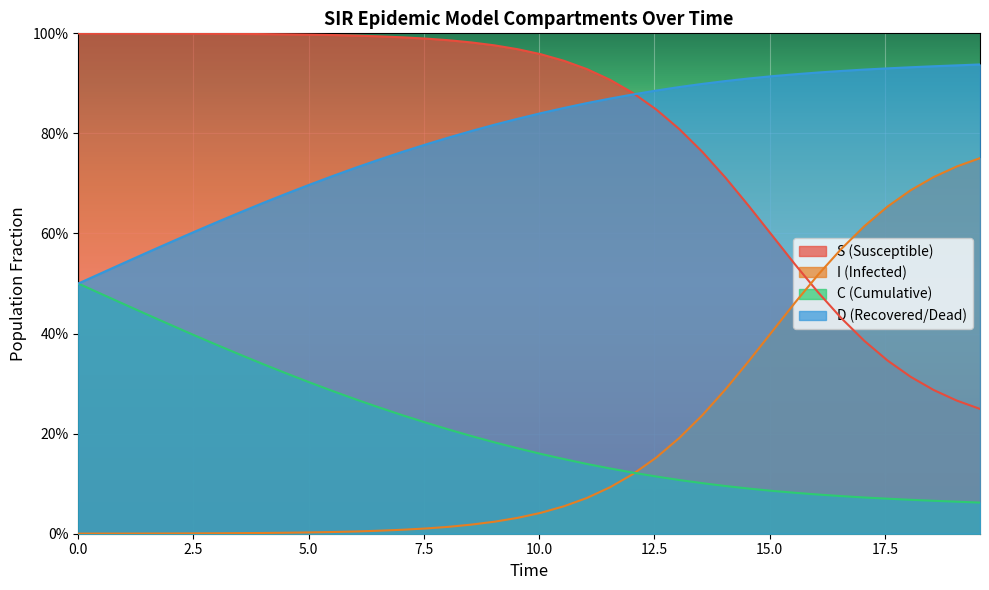

True or false: S and C intersect in this chart.

False